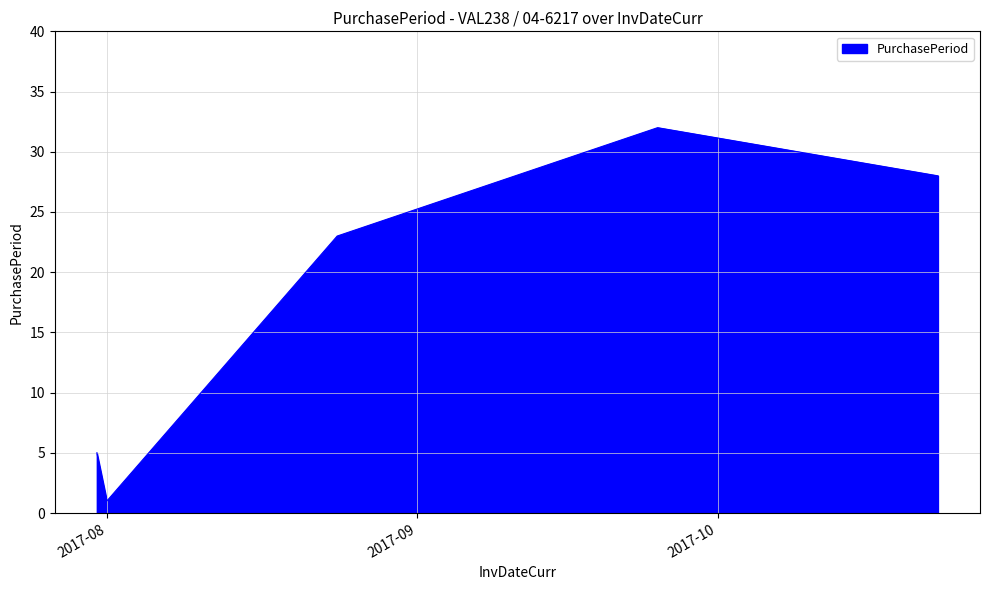

Reading left to right, list all the values displayed in this chart.

5	1	23	32	28